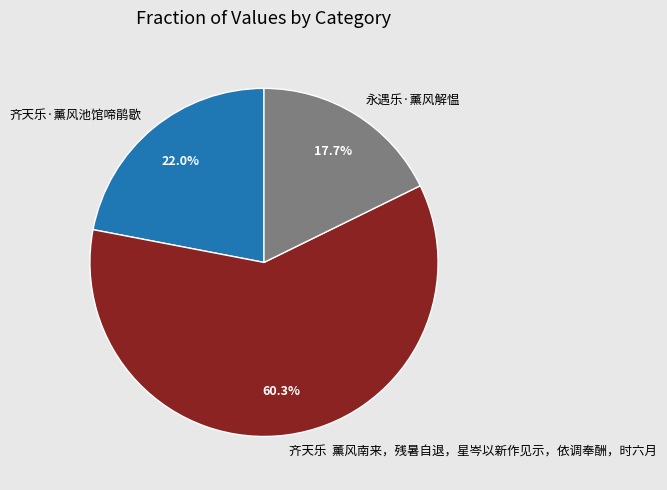

Is there any slice that represents more than half of the pie?

Yes